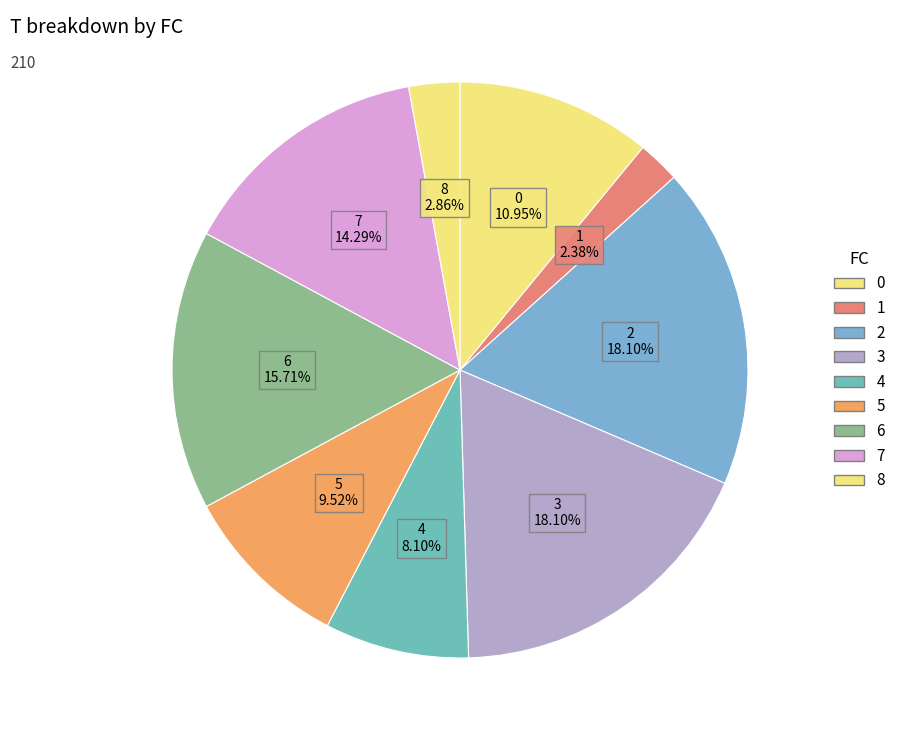

Is the sum of 5 and 6 greater than half?

No